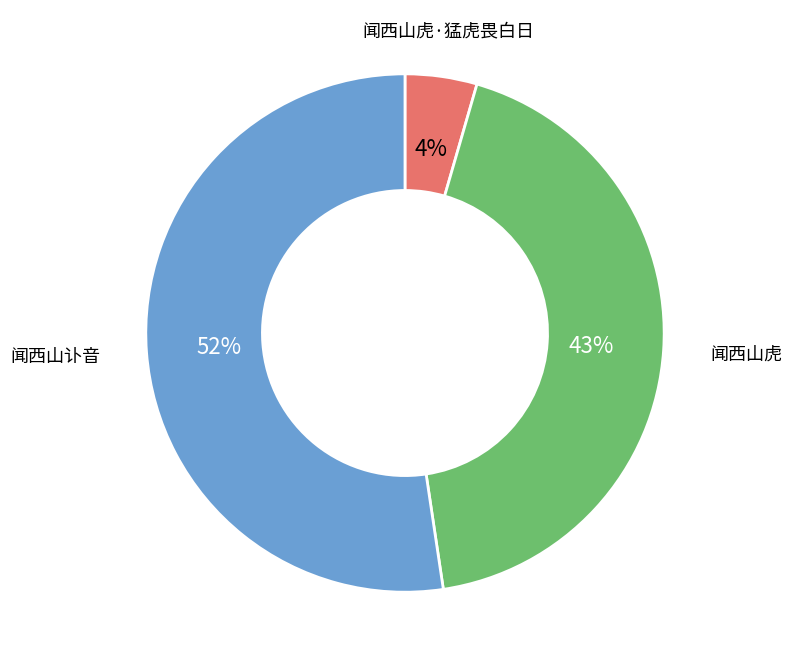

To the nearest percent, what is the average slice percentage?

33%